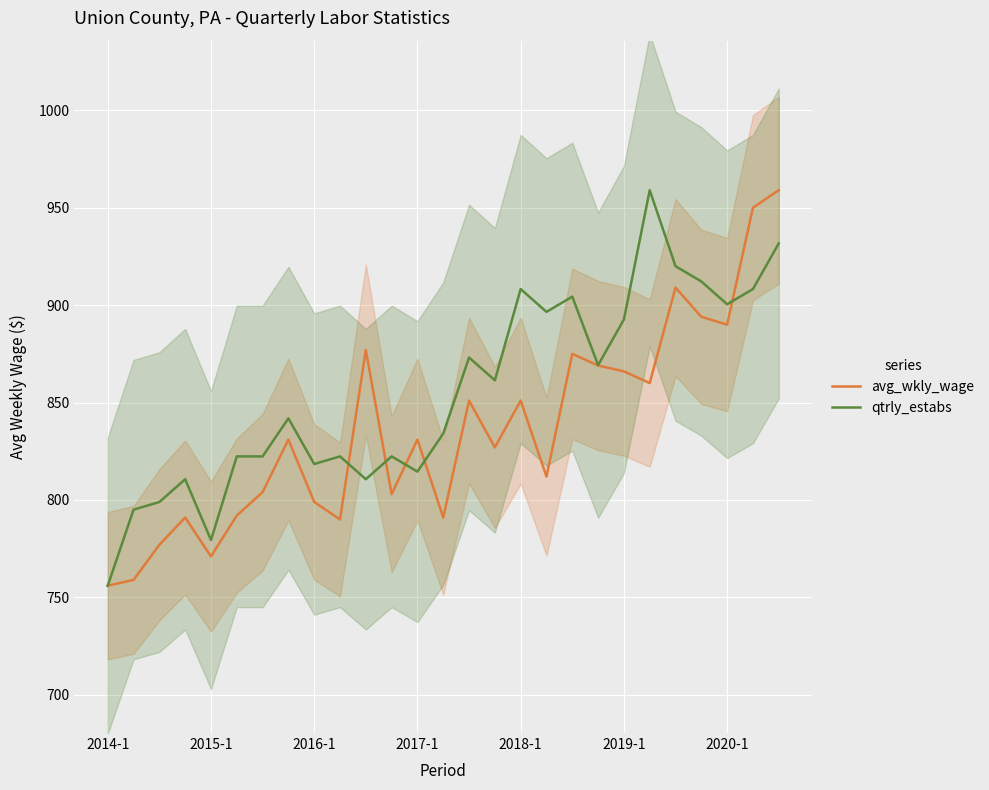

The value of avg_wkly_wage at 2018-1 is 851.0. True or false?

True